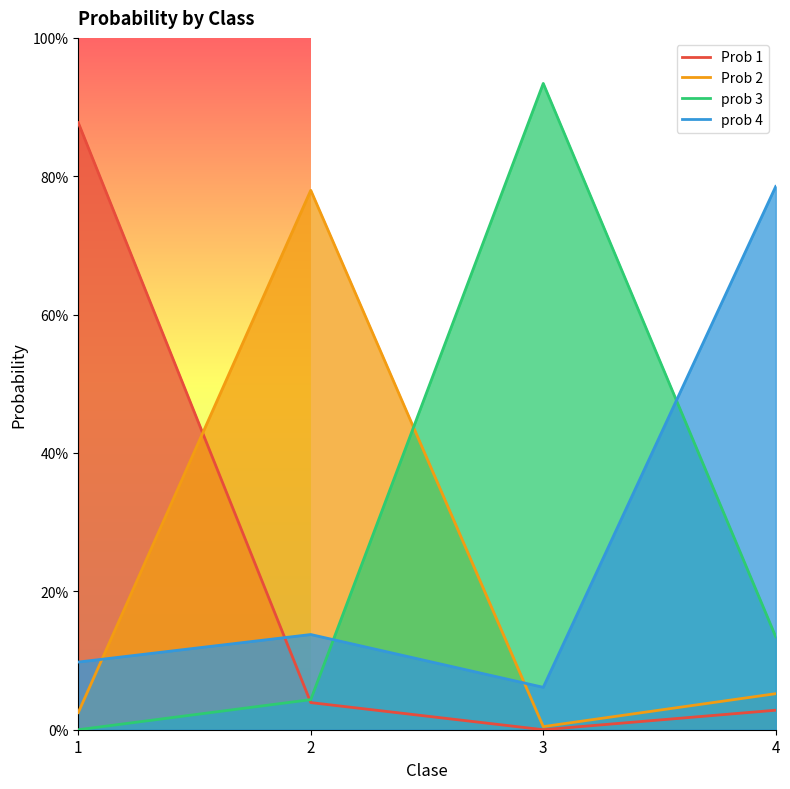

What are all the series names shown in the legend?

Prob 1, Prob 2, prob 3, prob 4